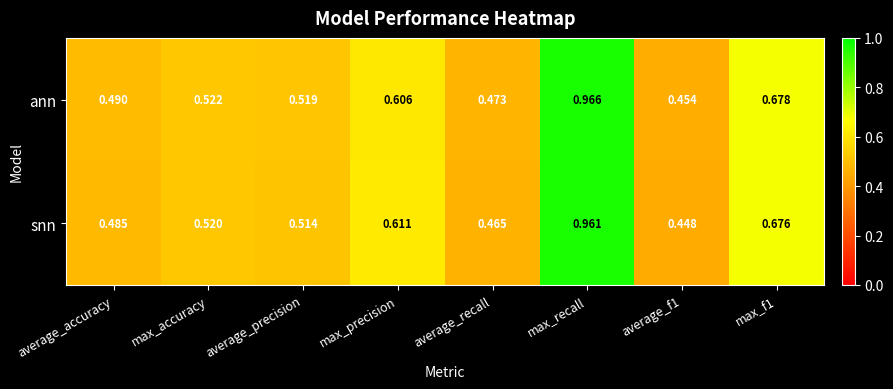

Rank the series by their maximum value, from lowest to highest.

snn, ann